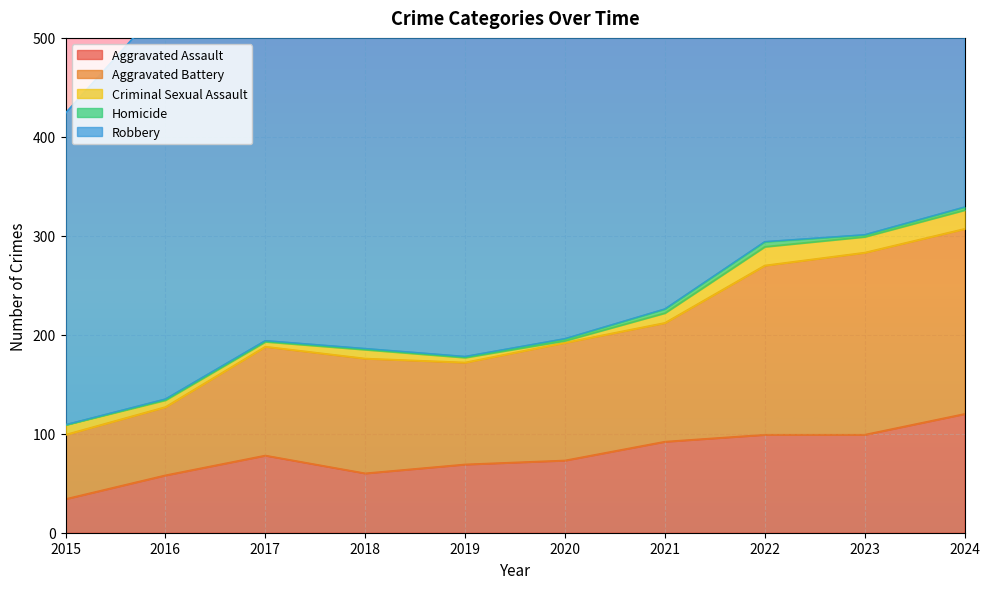

What is the average value of the Robbery series?

382